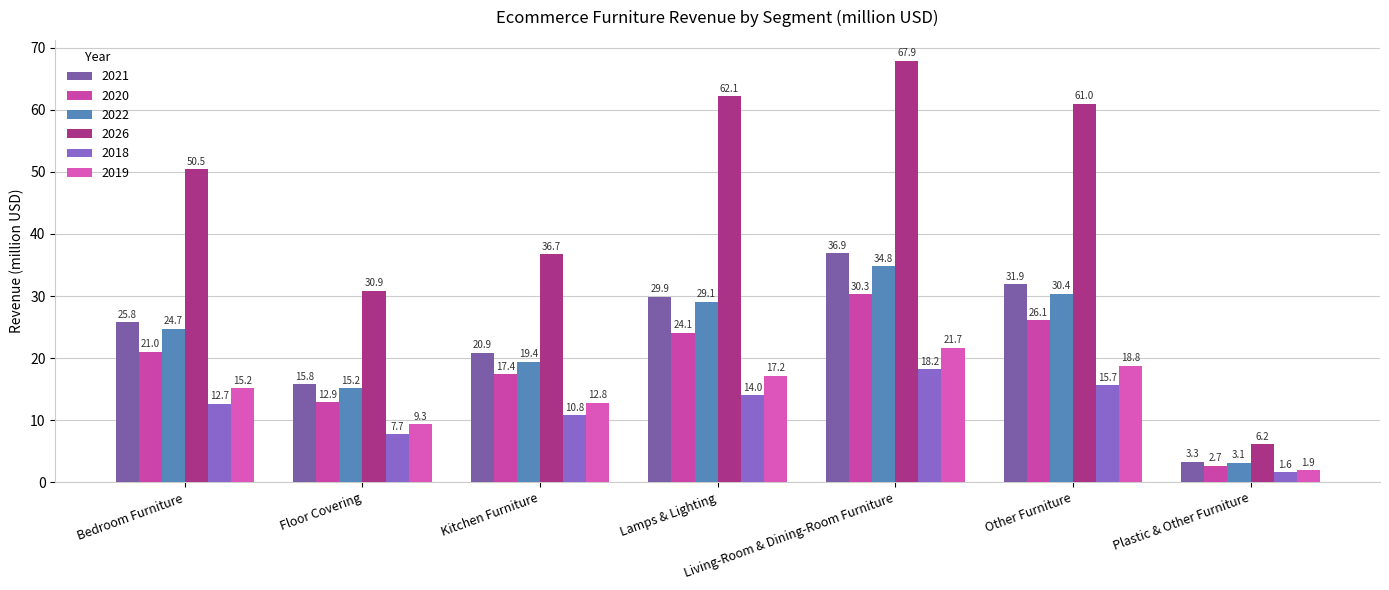

At which label does 2026 reach its peak?

Living-Room & Dining-Room Furniture